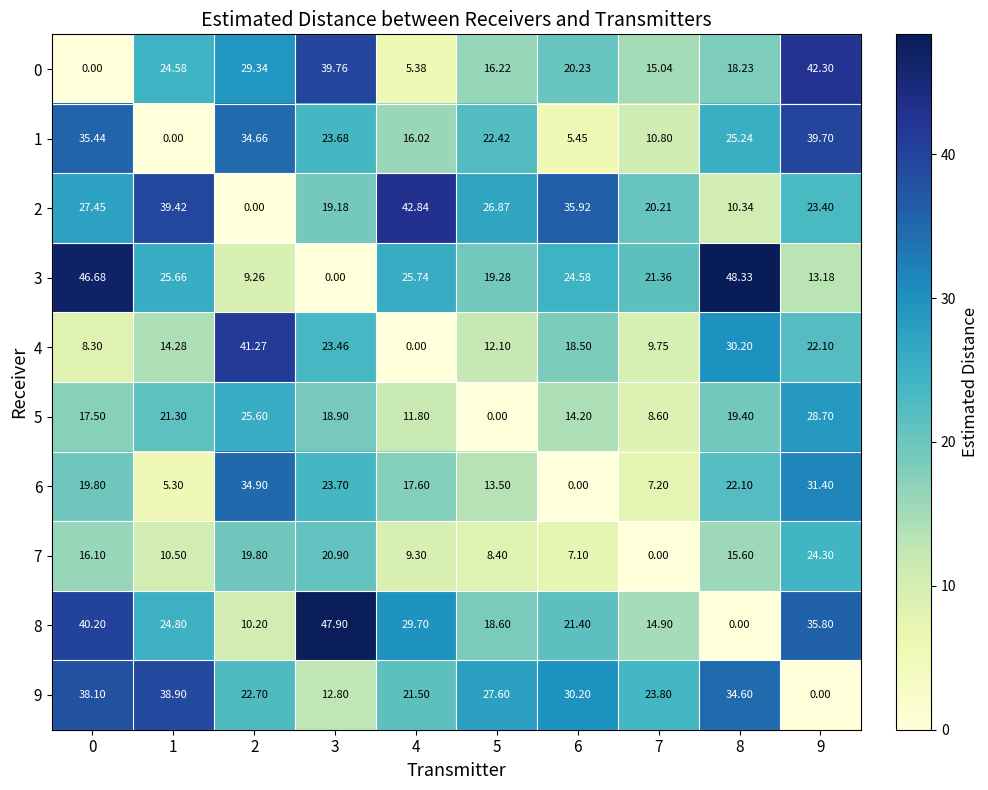

Between 7 and 9, which is larger?

9